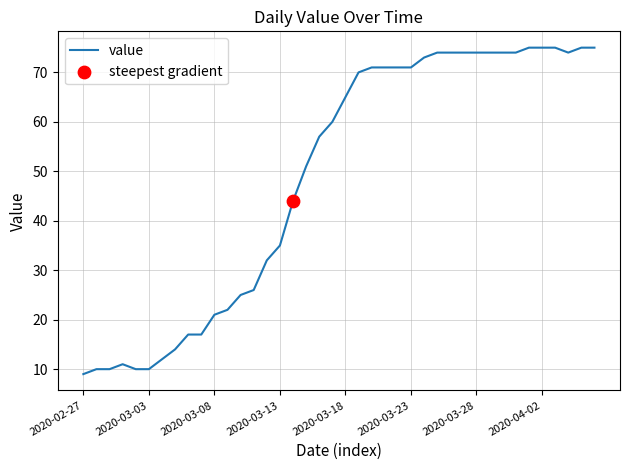

What is the smallest value displayed?

9